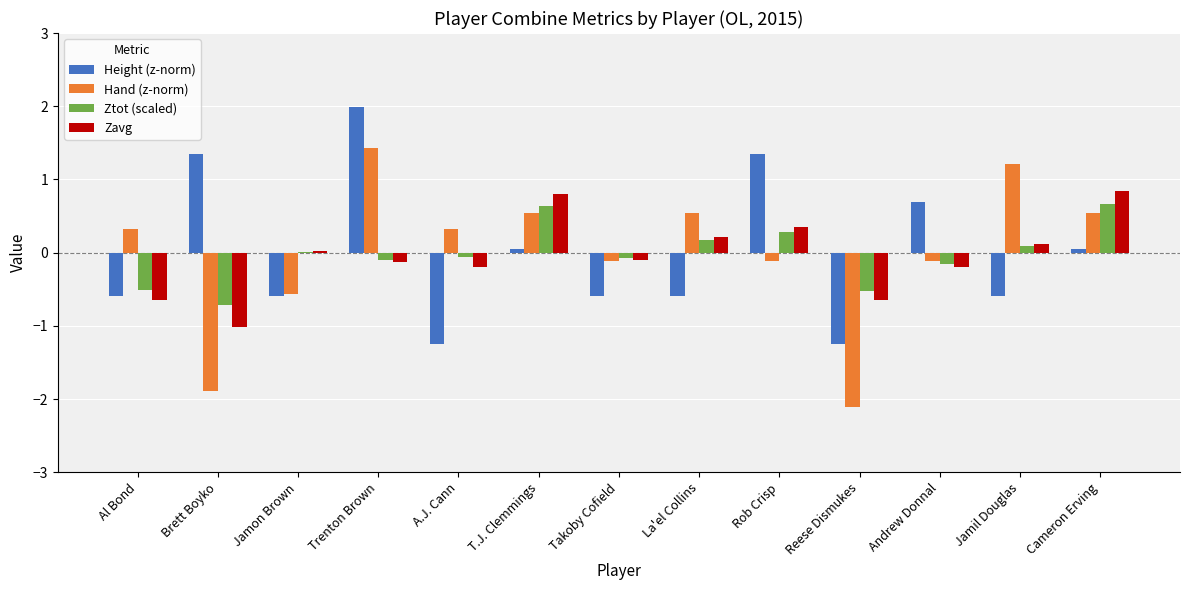

What is the sum of all Ztot (scaled) values?

-0.3